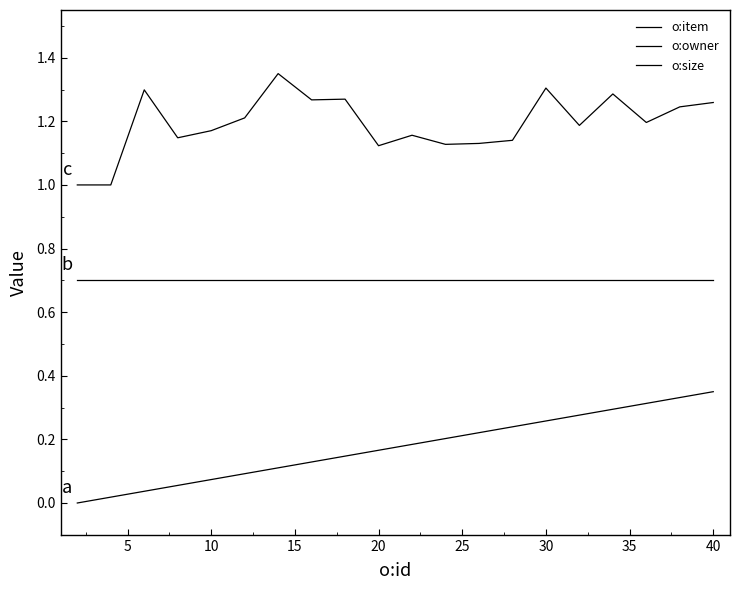

What is the difference between the maximum and second lowest values in the o:size series?

0.4